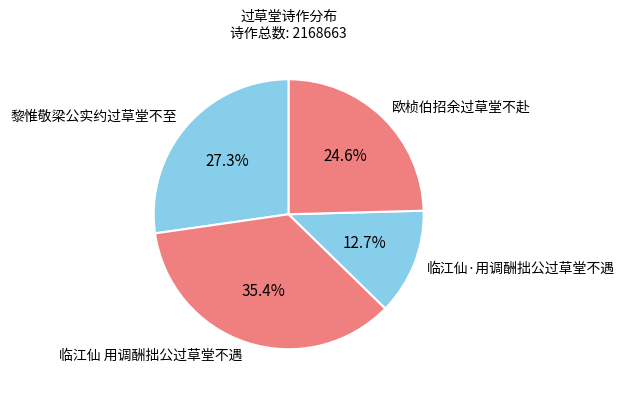

Between 黎惟敬梁公实约过草堂不至 and 临江仙·用调酬拙公过草堂不遇, which is larger?

黎惟敬梁公实约过草堂不至